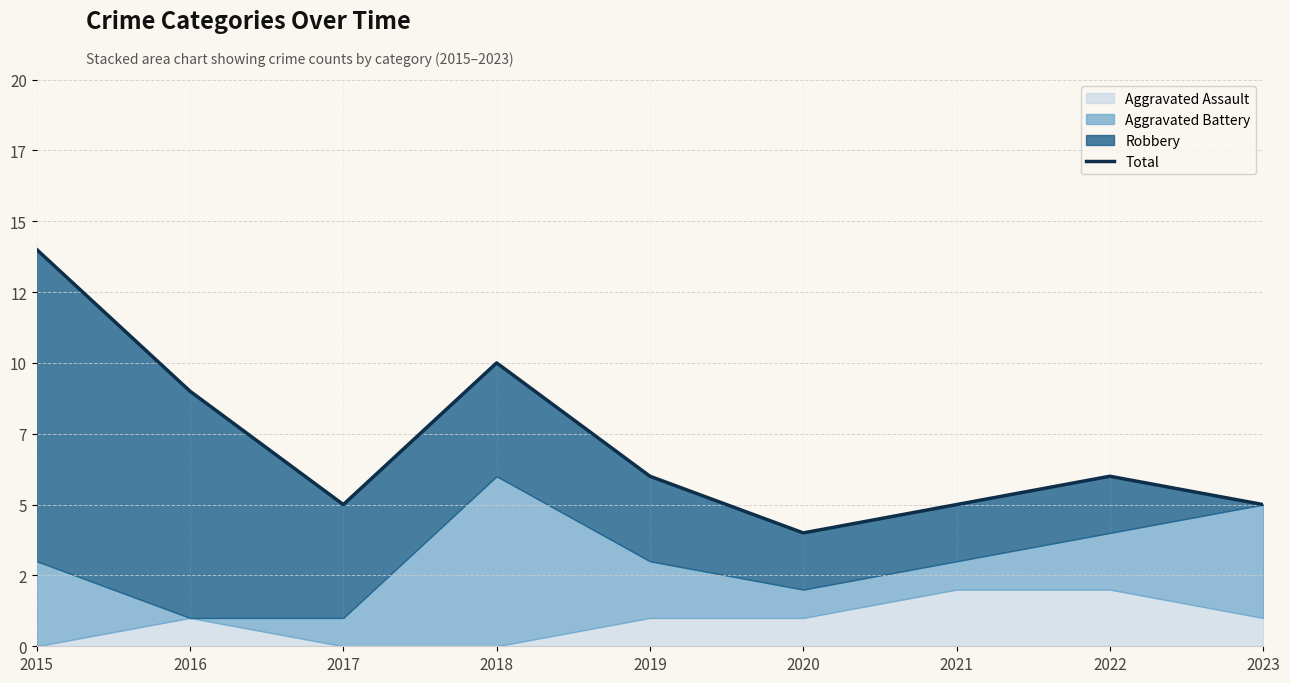

How many values are between 5 and 9?

6